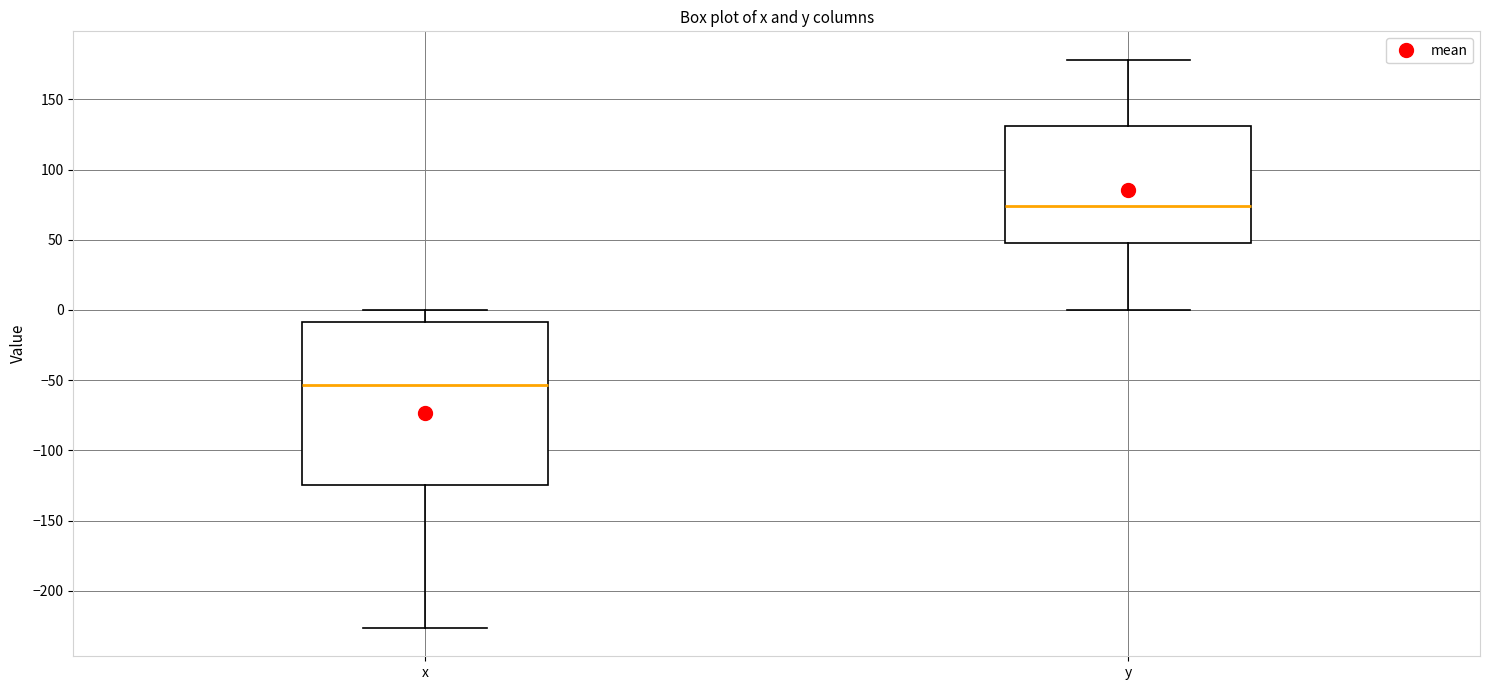

Which box's median line is the highest?

y